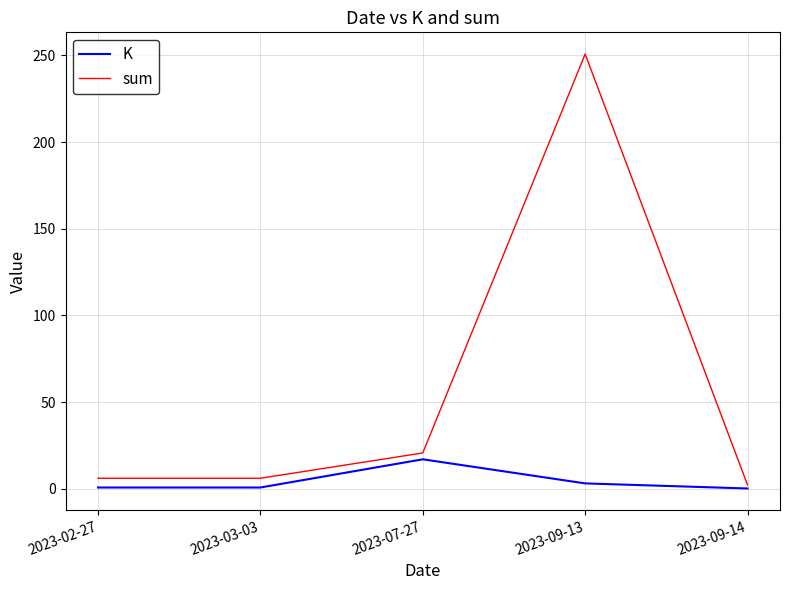

Rank the series by their average value, from lowest to highest.

K, sum